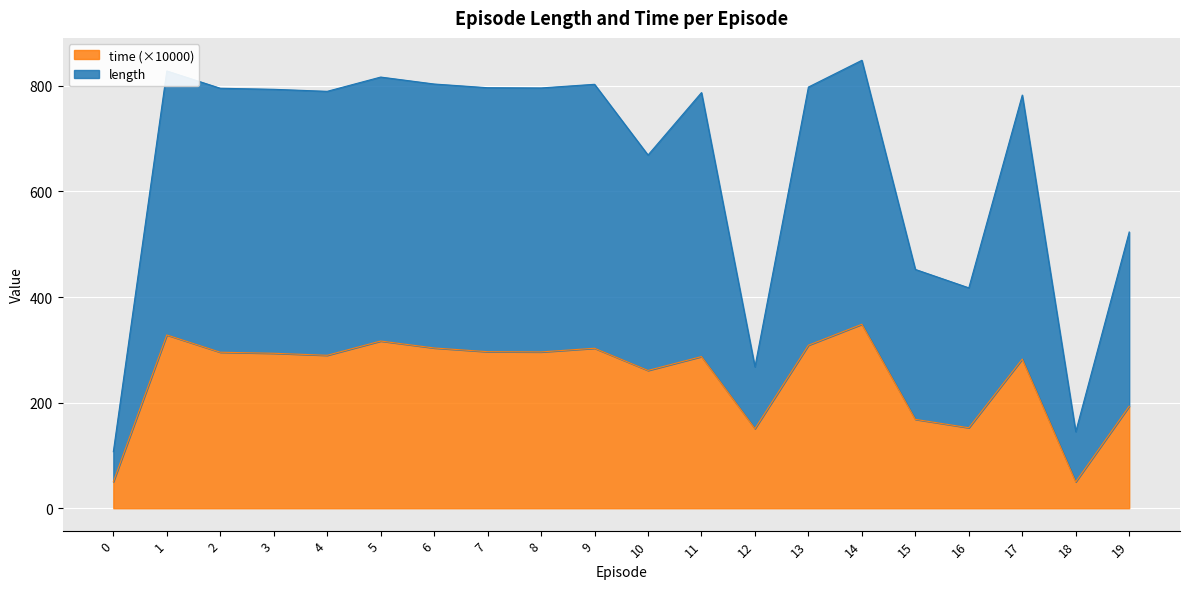

At which category does time reach its first local valley?

4